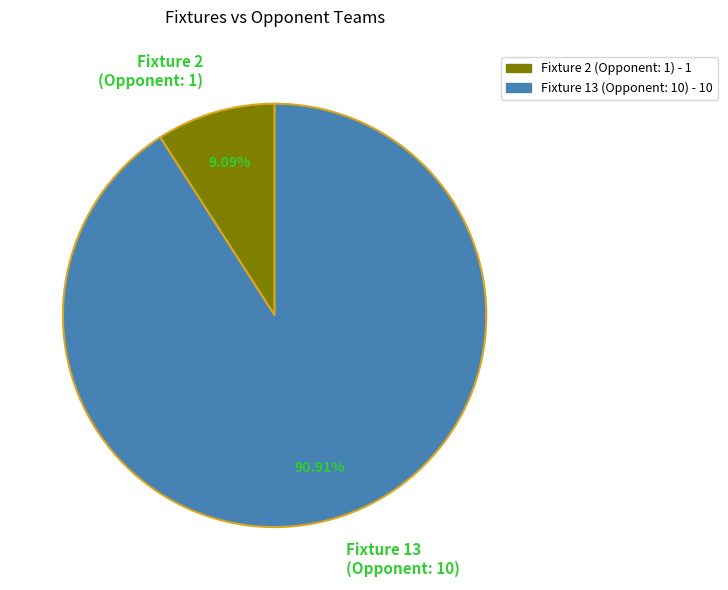

Which has a higher value, Fixture 2 (Opponent: 1) or Fixture 13 (Opponent: 10)?

Fixture 13 (Opponent: 10)